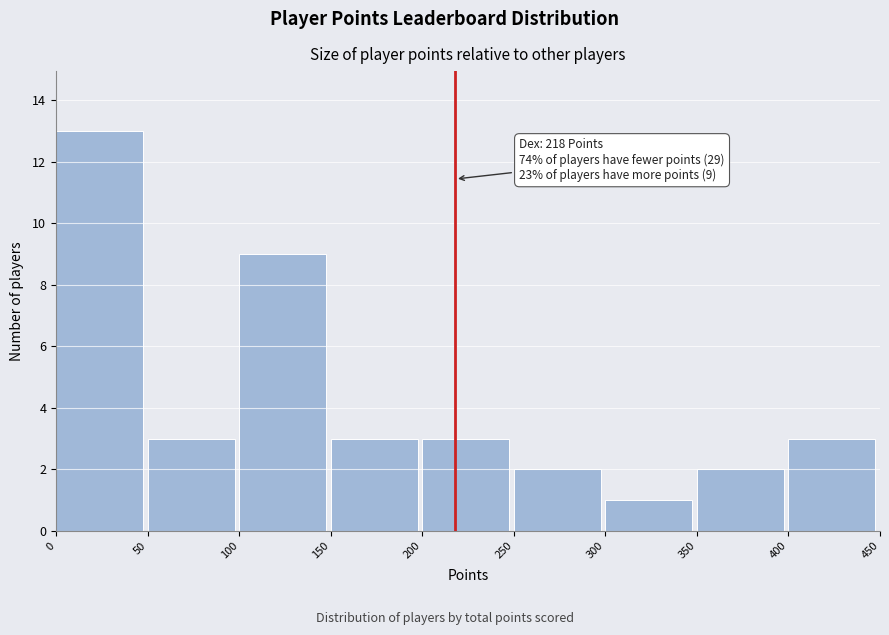

Over which range of the x-axis is the bar tallest?

0 to 50